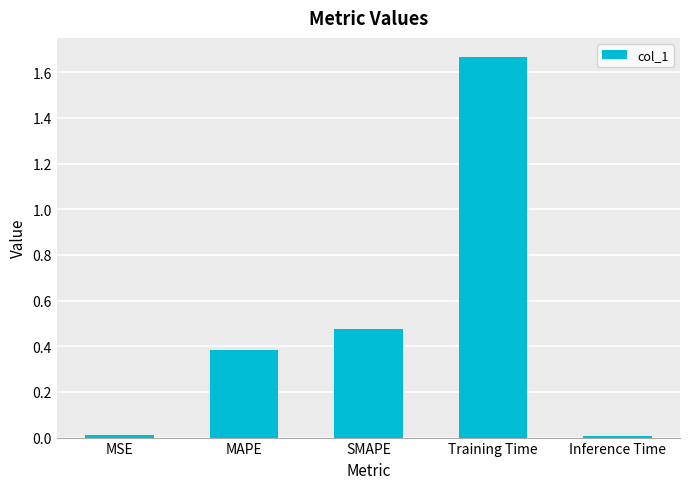

The chart shows a value of 0.0 at MSE. True or false?

True